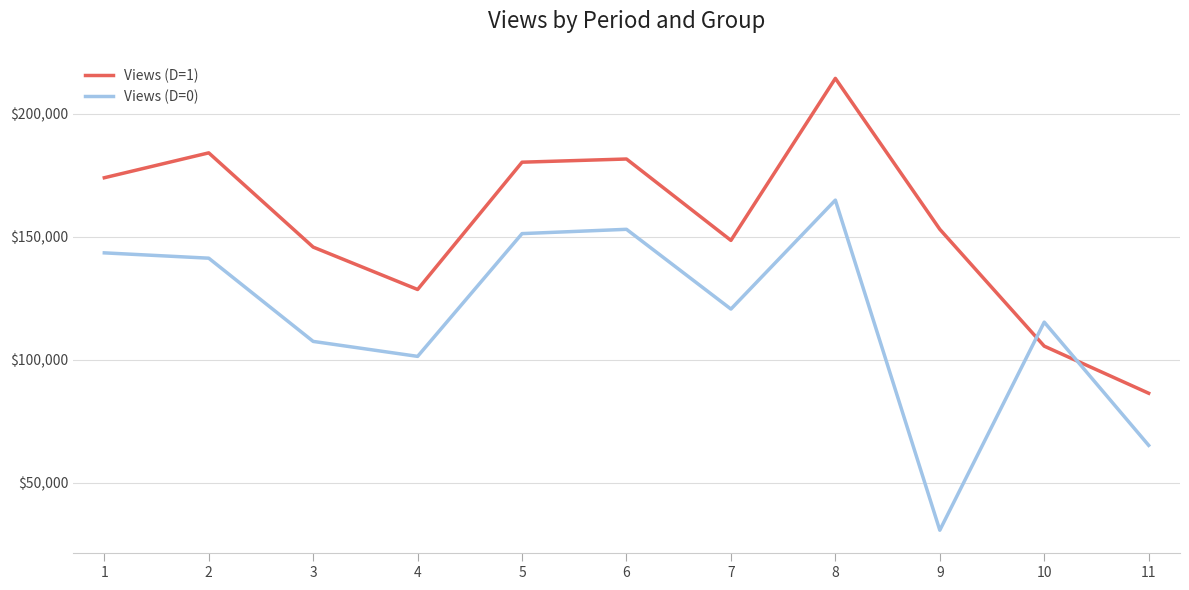

What are all the series names shown in the legend?

Views (D=1), Views (D=0)